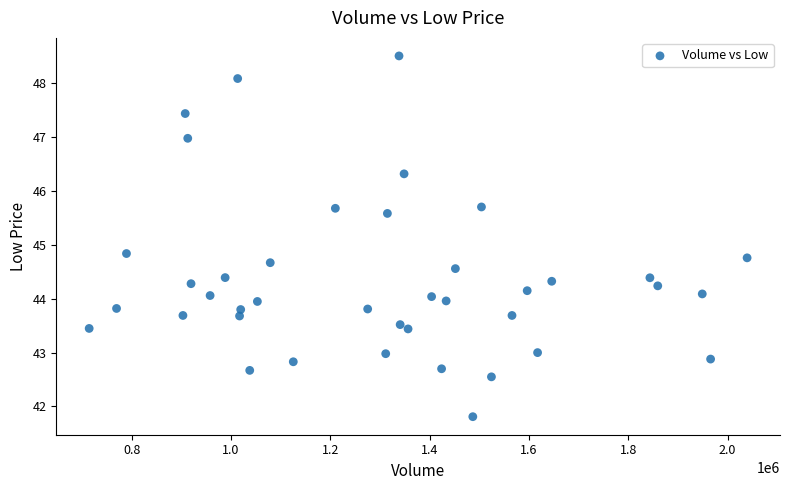

What Y value in the scatter plot is closest to 45?

44.8